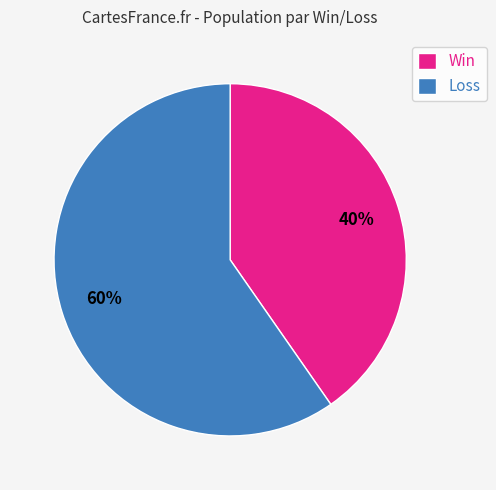

Which category has the biggest portion of the pie?

Loss